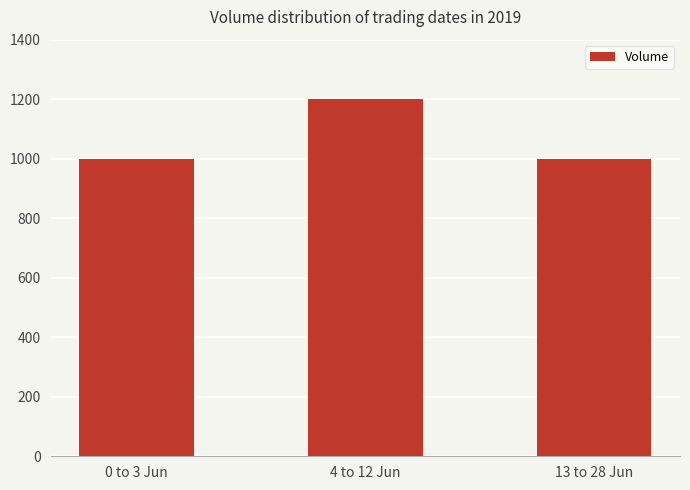

What is the ratio of the value at 4 to 12 Jun to the value at 13 to 28 Jun?

1.2